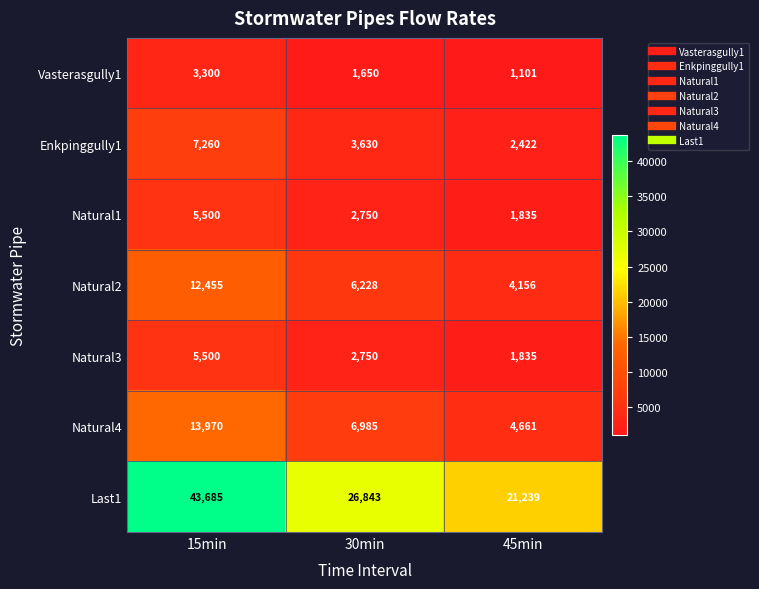

Reading right to left, what are all the values shown in this chart?

Vasterasgully1: 45min=1101	30min=1650	15min=3300
Enkpinggully1: 45min=2422	30min=3630	15min=7260
Natural1: 45min=1835	30min=2750	15min=5500
Natural2: 45min=4156	30min=6228	15min=12455
Natural3: 45min=1835	30min=2750	15min=5500
Natural4: 45min=4661	30min=6985	15min=13970
Last1: 45min=21239	30min=26843	15min=43685